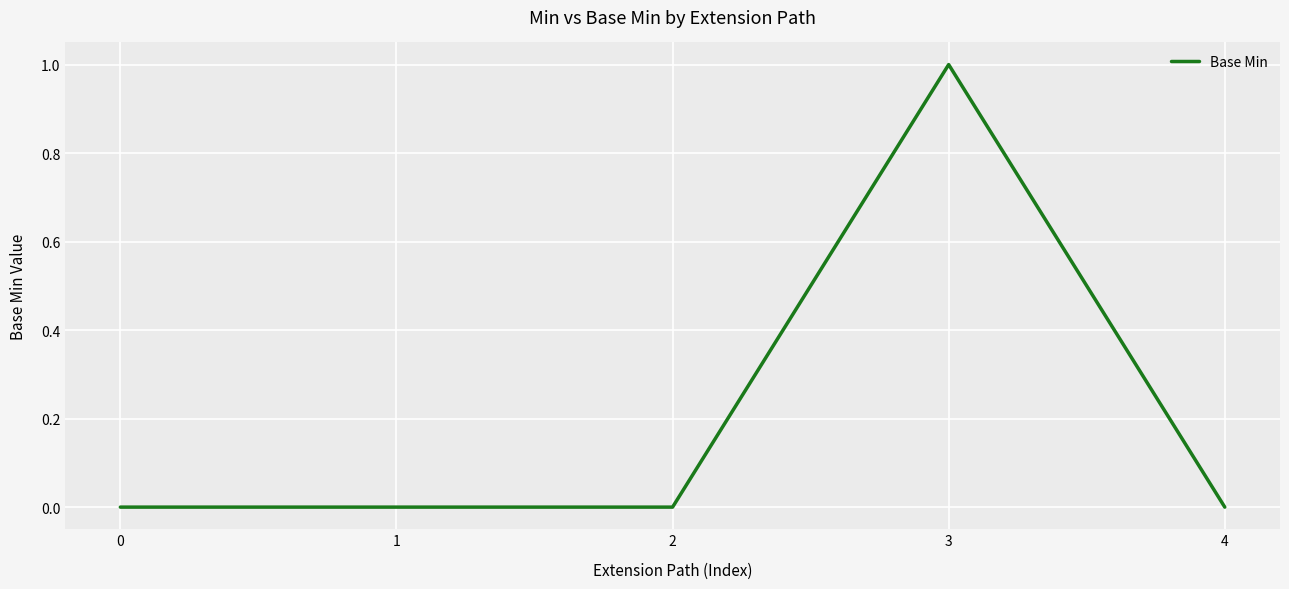

Count the number of data series in this chart.

1